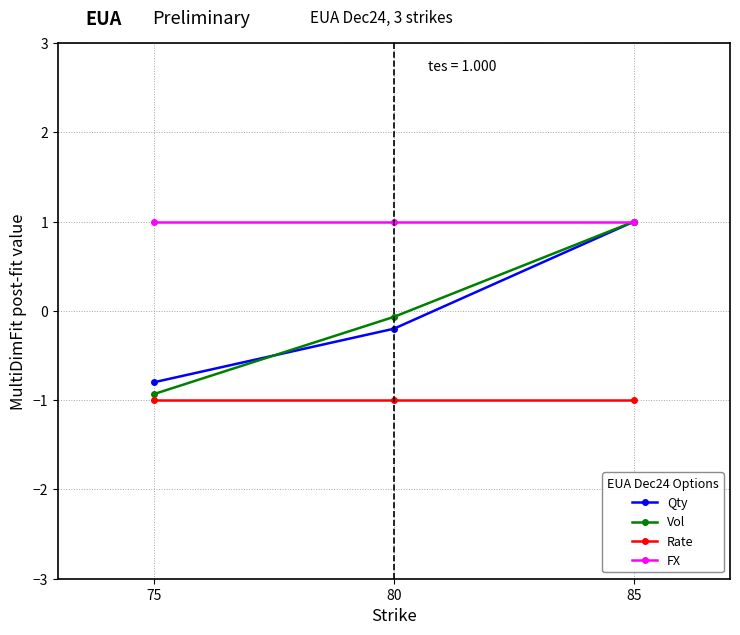

Is it true that Qty equals 0.2 at 85?

False